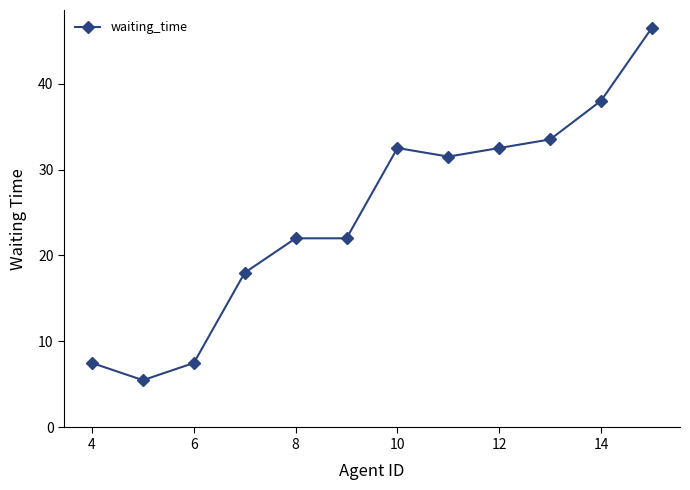

What is the minimum value shown in the chart?

5.5